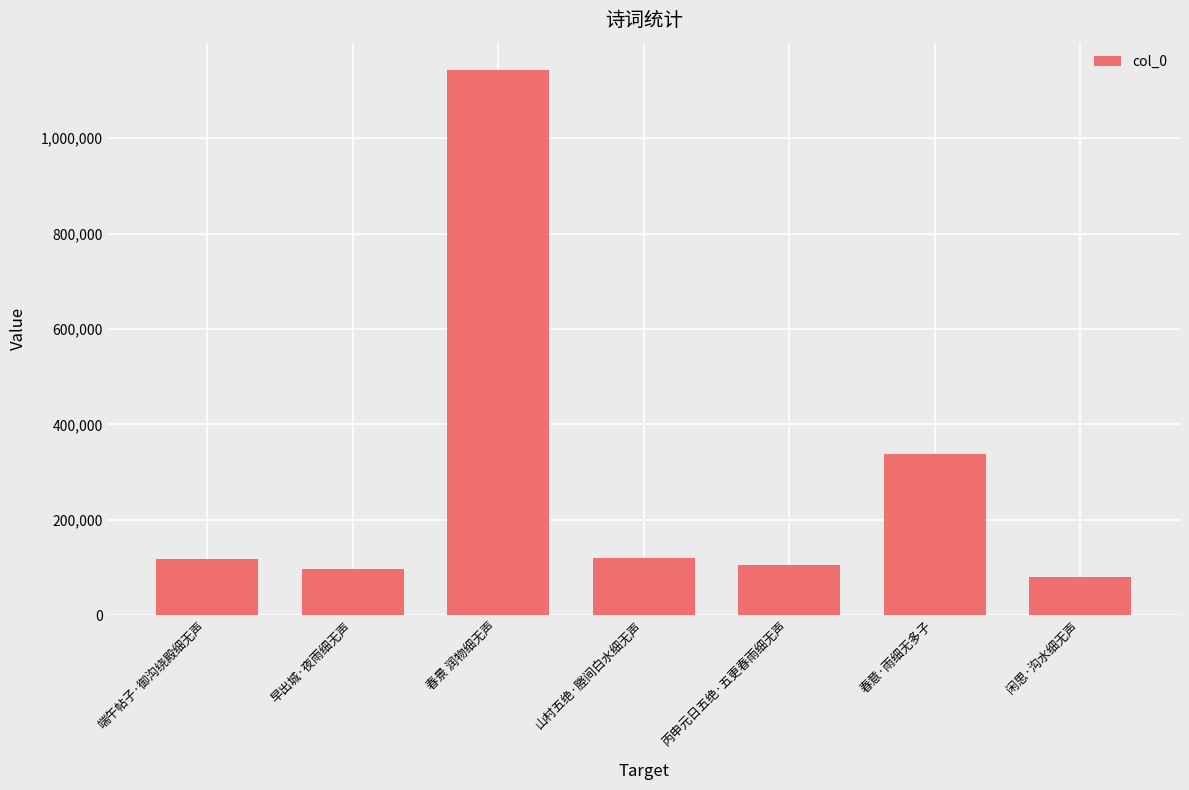

What is the sum of the values at 端午帖子·御沟绕殿细无声 and 闲思·沟水细无声?

198529